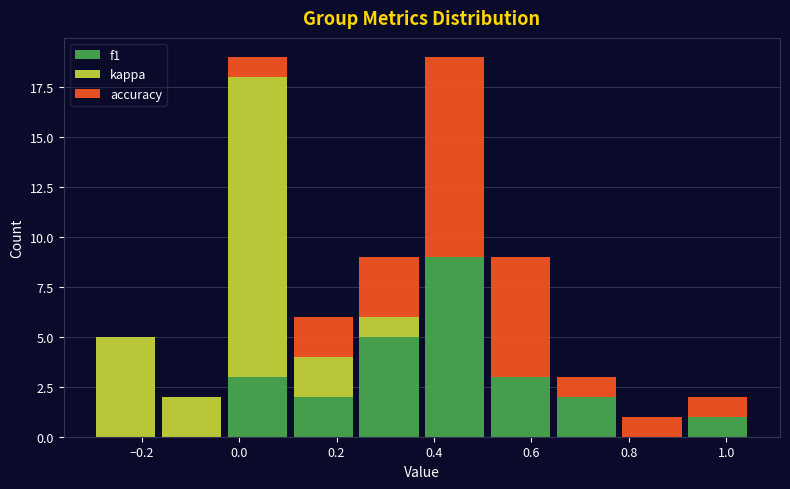

Reading left to right, list every stacked bar in this chart as the range it spans on the x-axis followed by its total height. Neither the bar edges nor the heights are printed on the chart, so give them approximately, as read against the axes.

-0.300 to -0.165: 5
-0.165 to -0.030: 2
-0.030 to 0.105: 19
0.105 to 0.240: 6
0.240 to 0.375: 9
0.375 to 0.510: 19
0.510 to 0.645: 9
0.645 to 0.780: 3
0.780 to 0.915: 1
0.915 to 1.050: 2